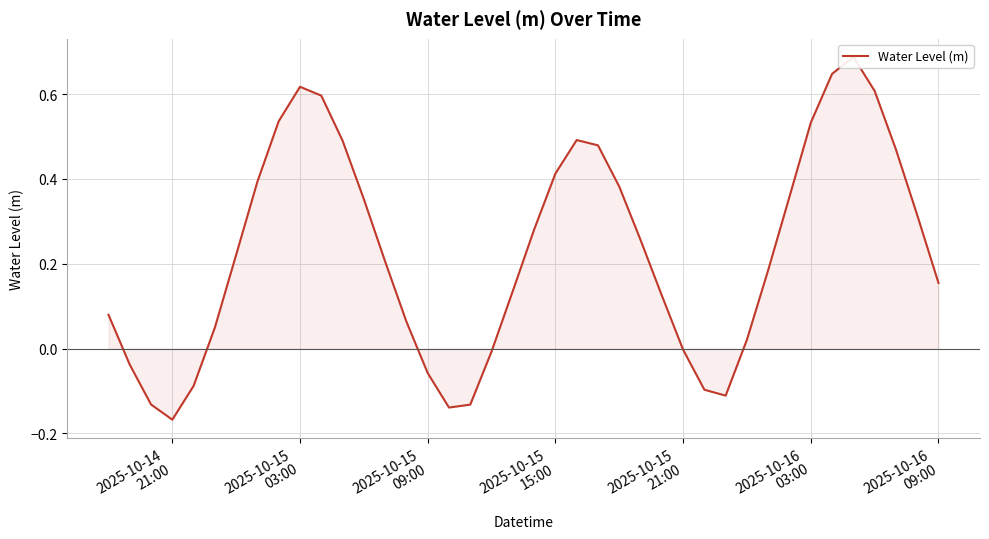

Does the chart display data point markers on the line(s)?

No